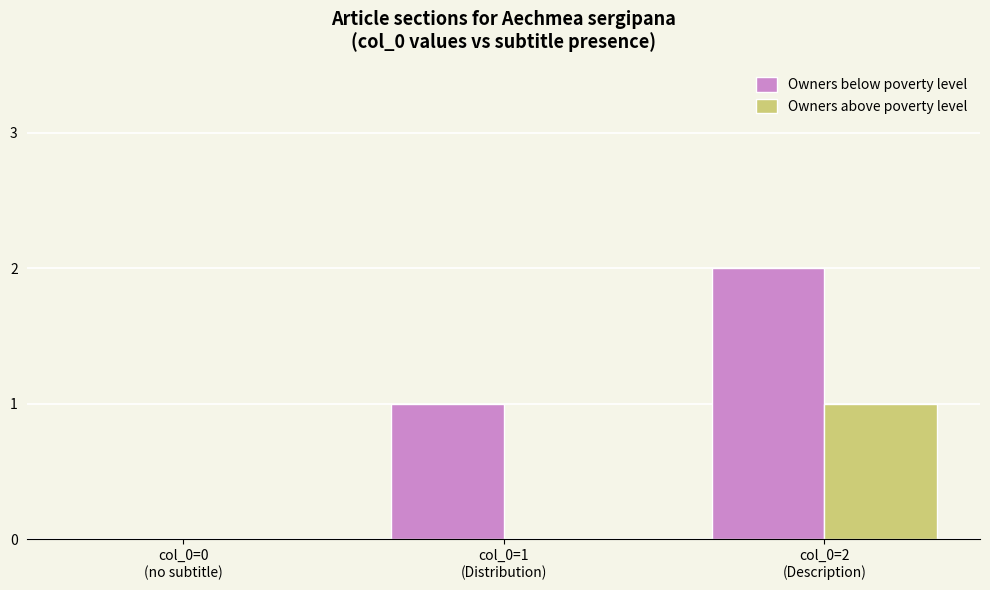

What are all the series names shown in the legend?

Owners below poverty level, Owners above poverty level